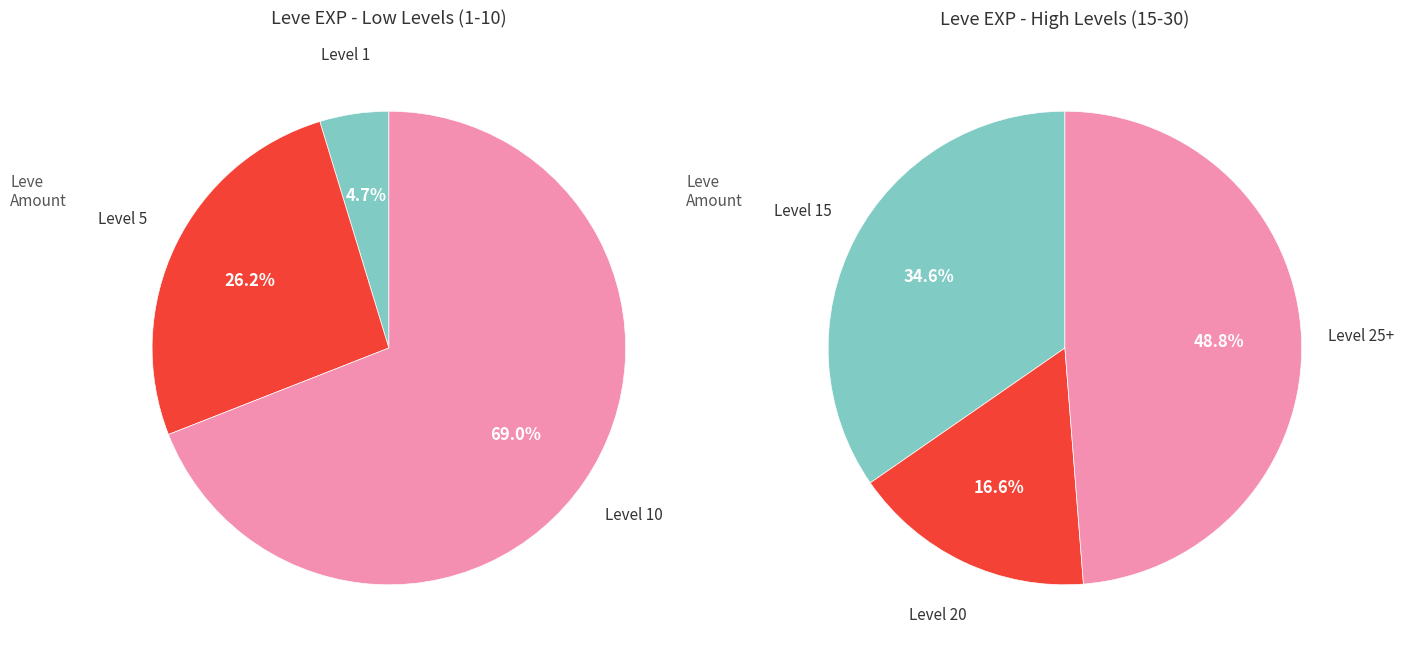

The 5 slice represents 34% of the pie. True or false?

False